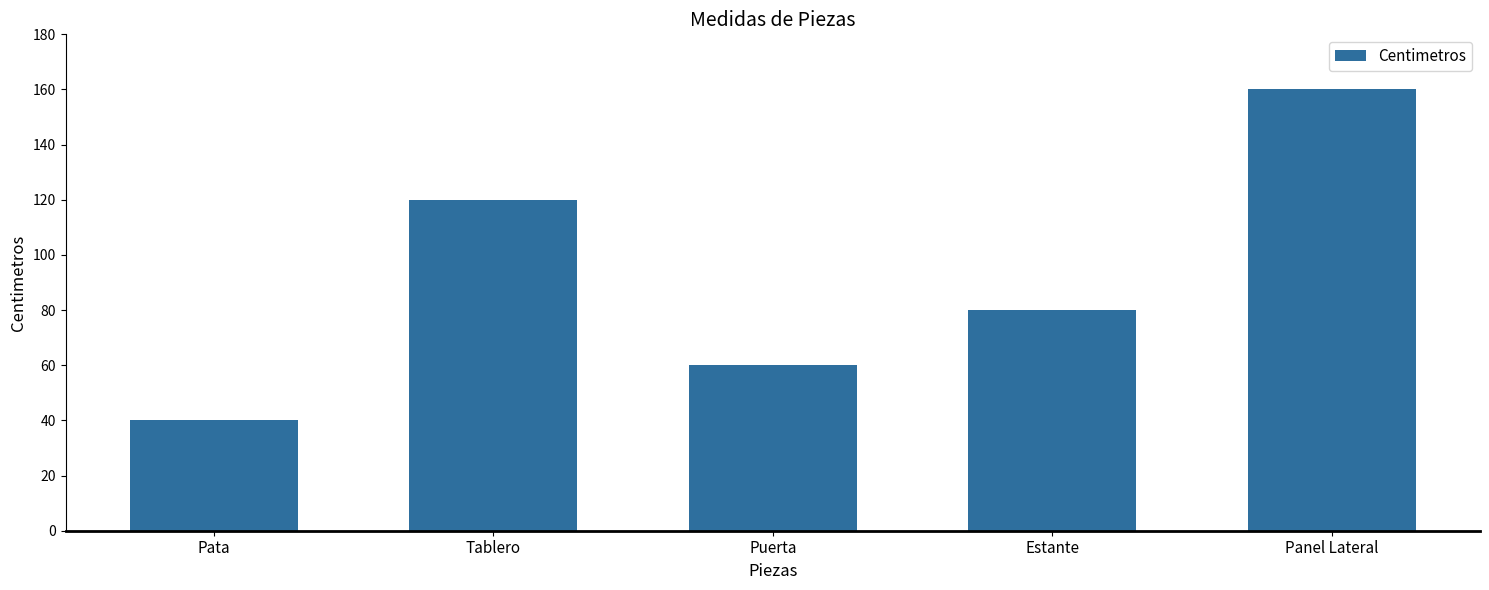

The chart shows a value of 40 at Pata. True or false?

True